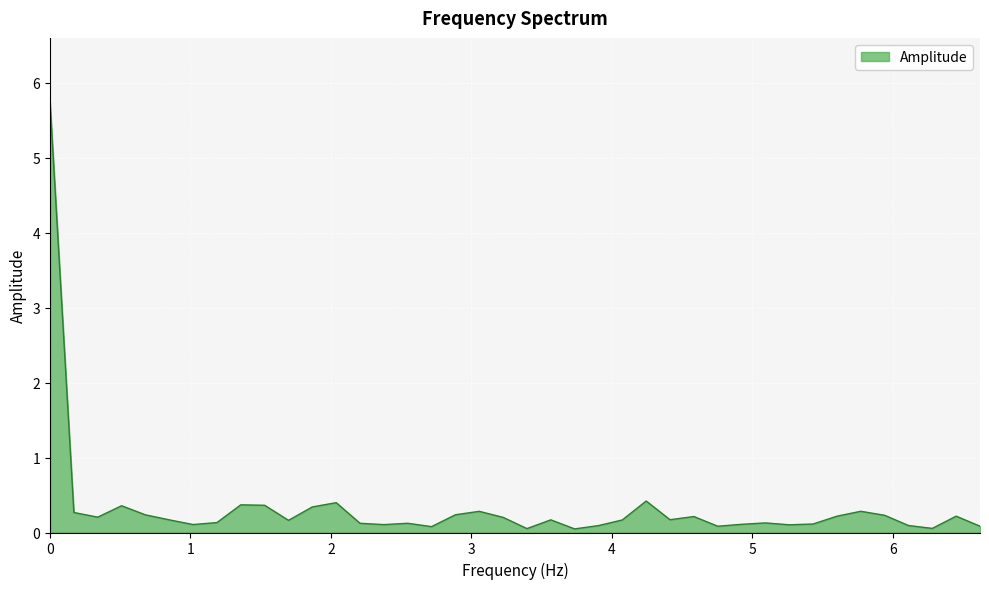

True or false: the data has more than 0 interior local peaks.

True